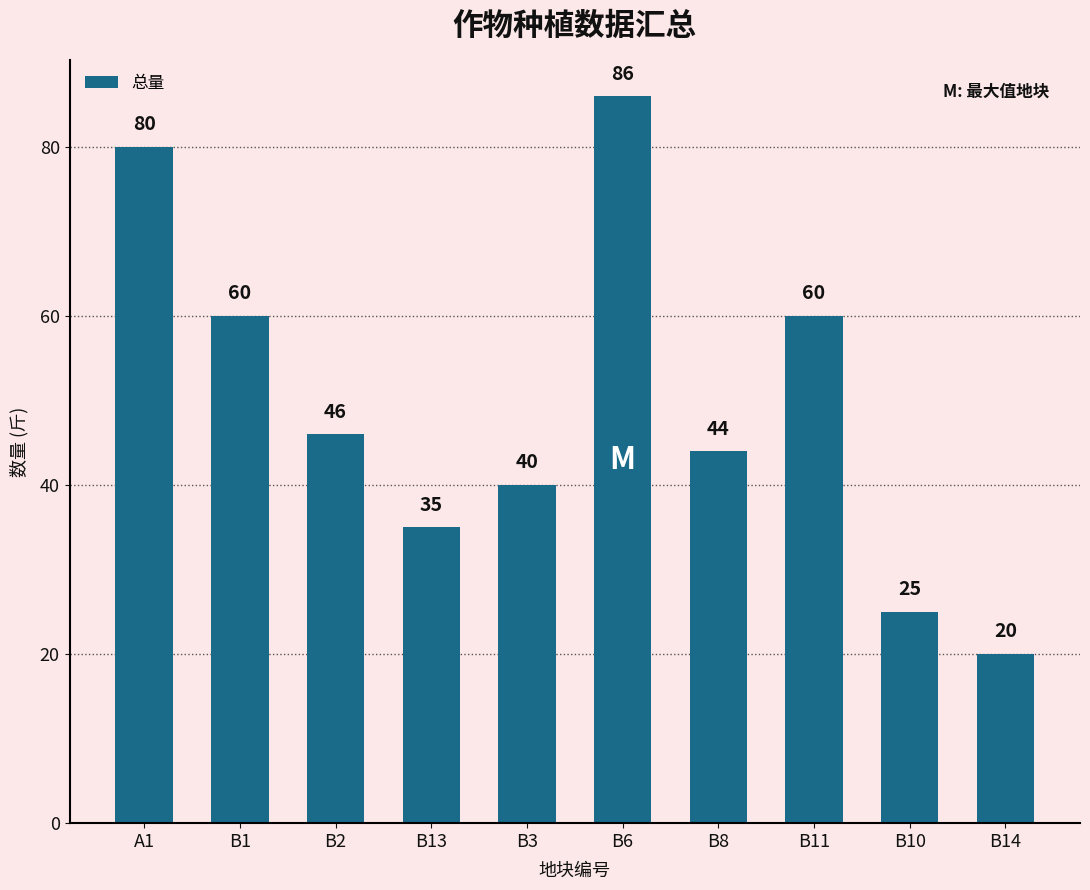

Read the value at B8, to the nearest 5.

45